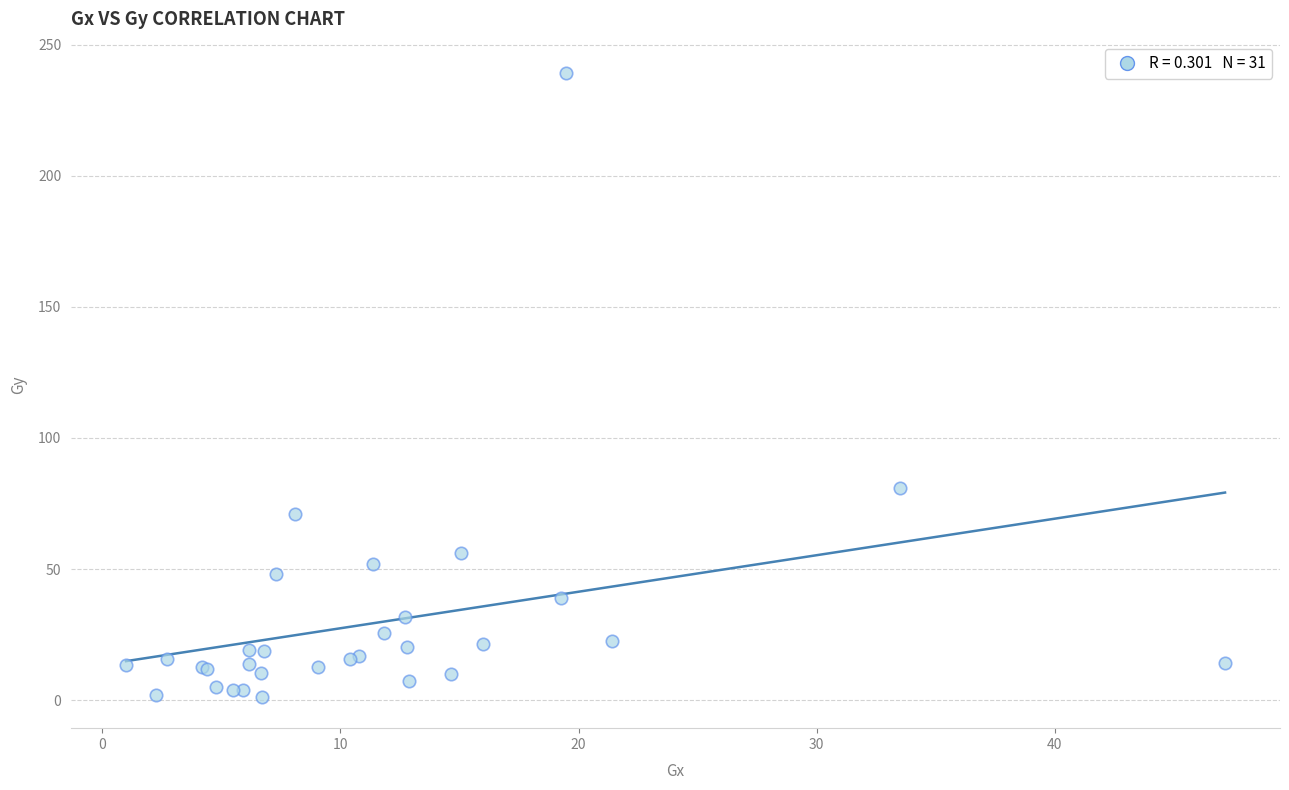

What Y value in the scatter plot is closest to 120?

80.9